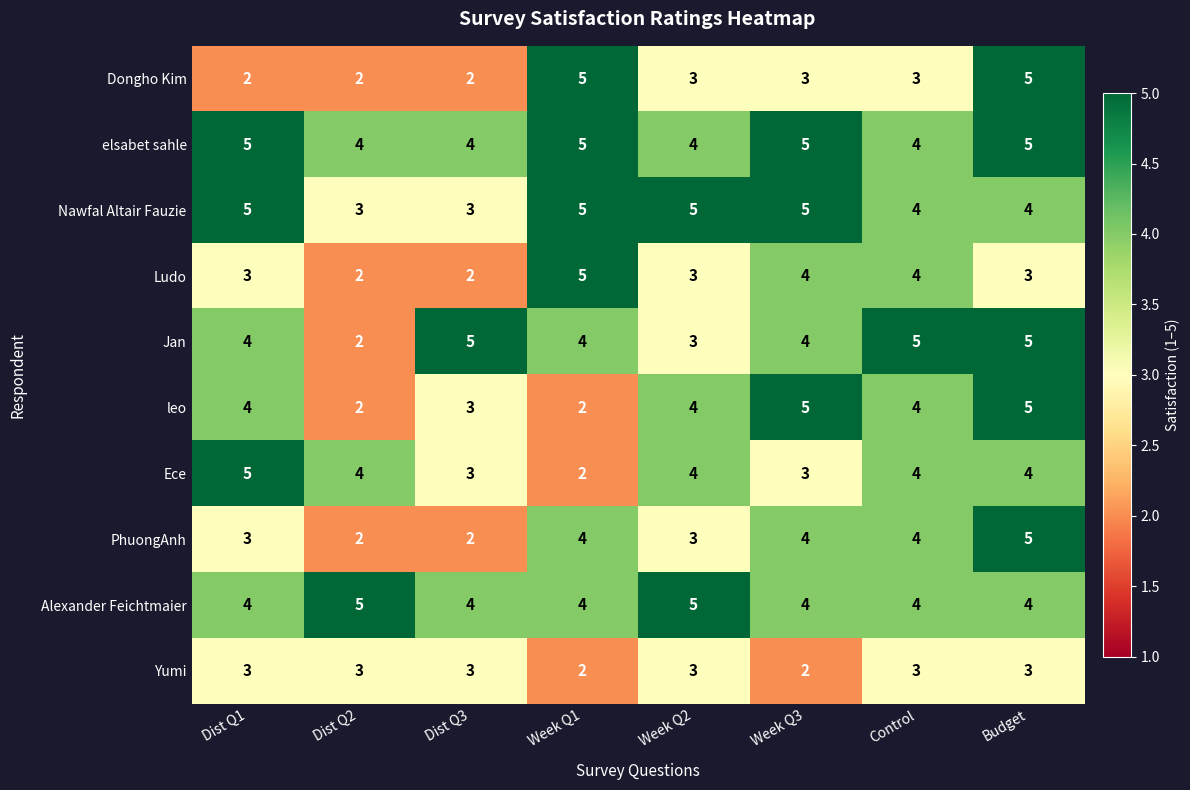

How many values in the Alexander Feichtmaier series exceed 4?

2